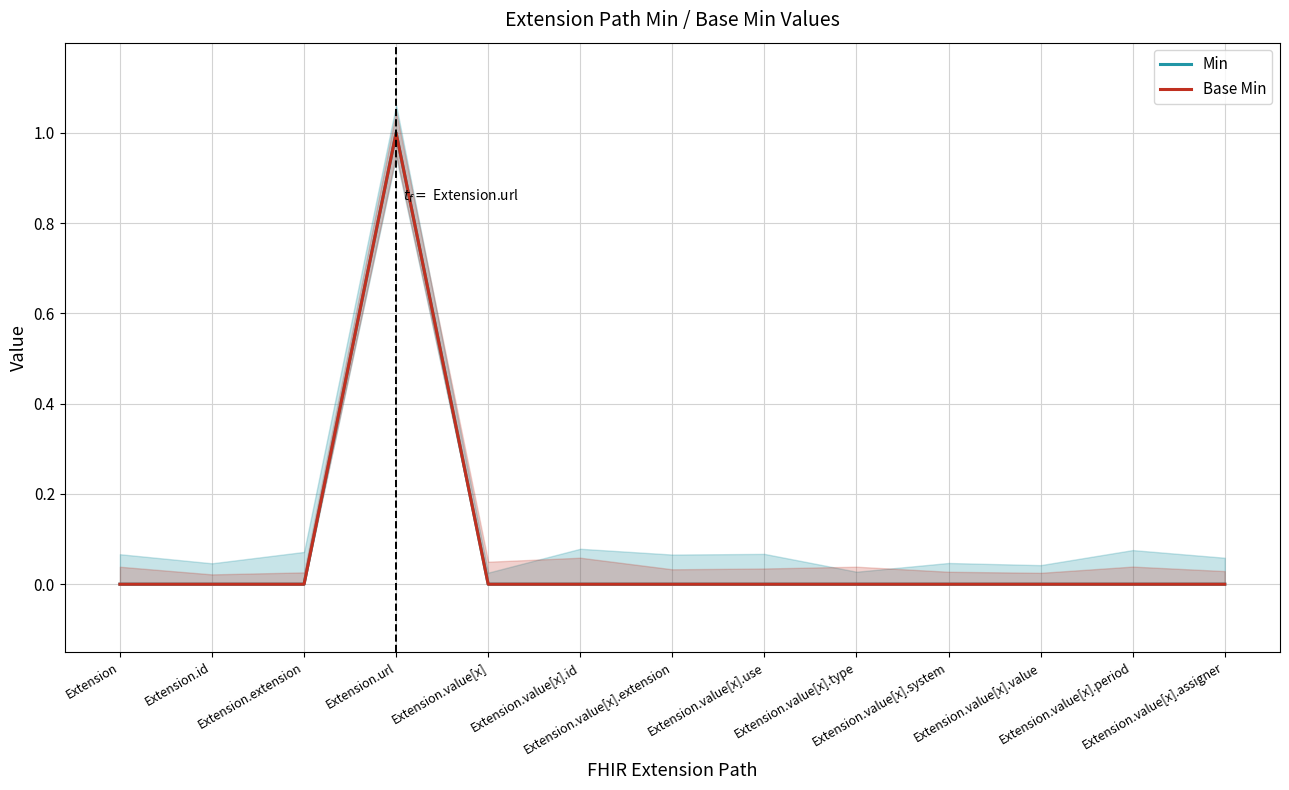

Which series changed the most between Extension and Extension.url?

Min